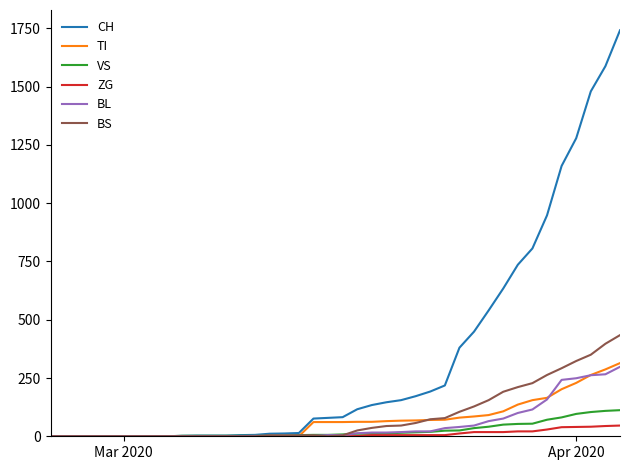

Which series has the widest spread of values?

CH